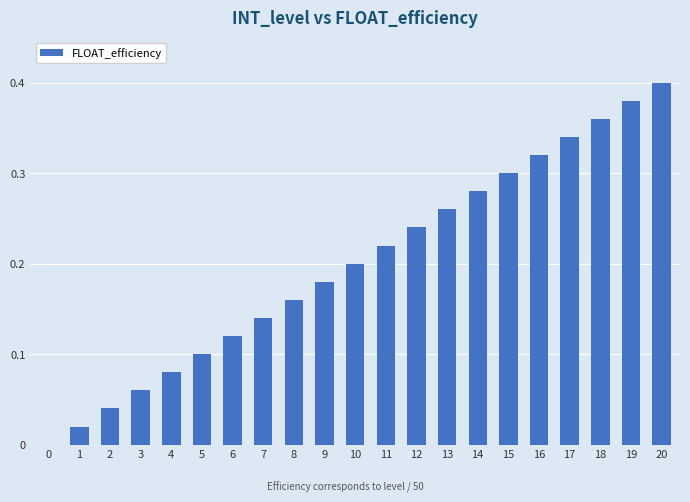

What is the sum of all values?

4.2